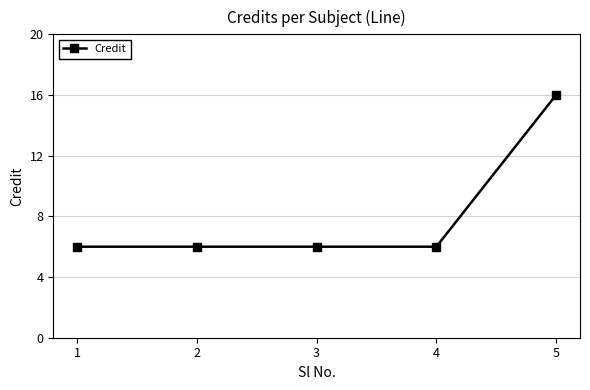

Is it true that the value at 2 is 3?

False